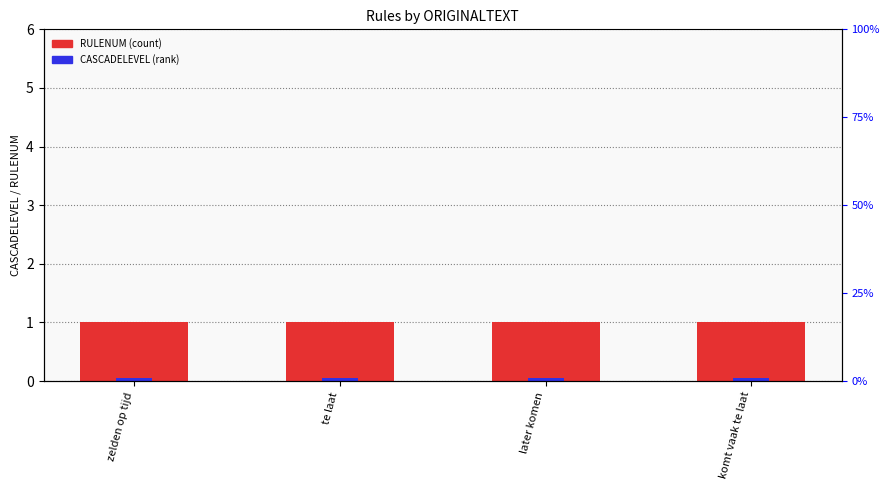

What is the sum of the RULENUM values at zelden op tijd and later komen?

2.0